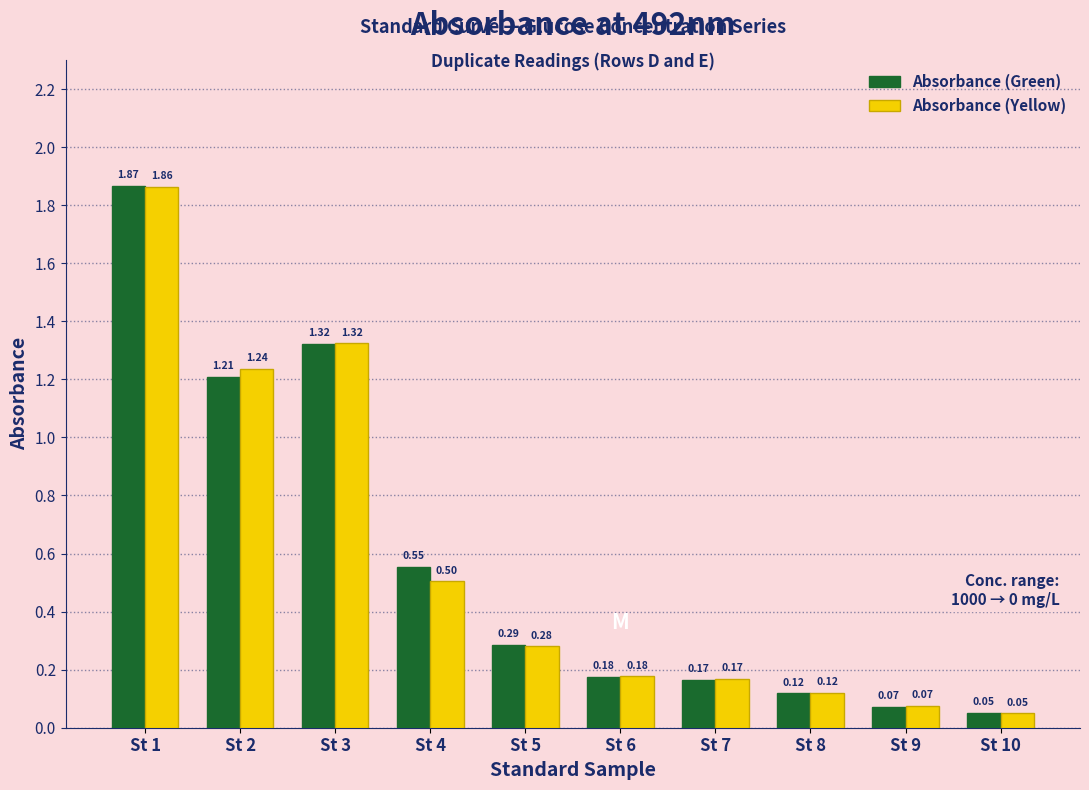

Is the value of Absorbance (Green) at St 8 greater than the value of Absorbance (Yellow) at St 10?

Yes